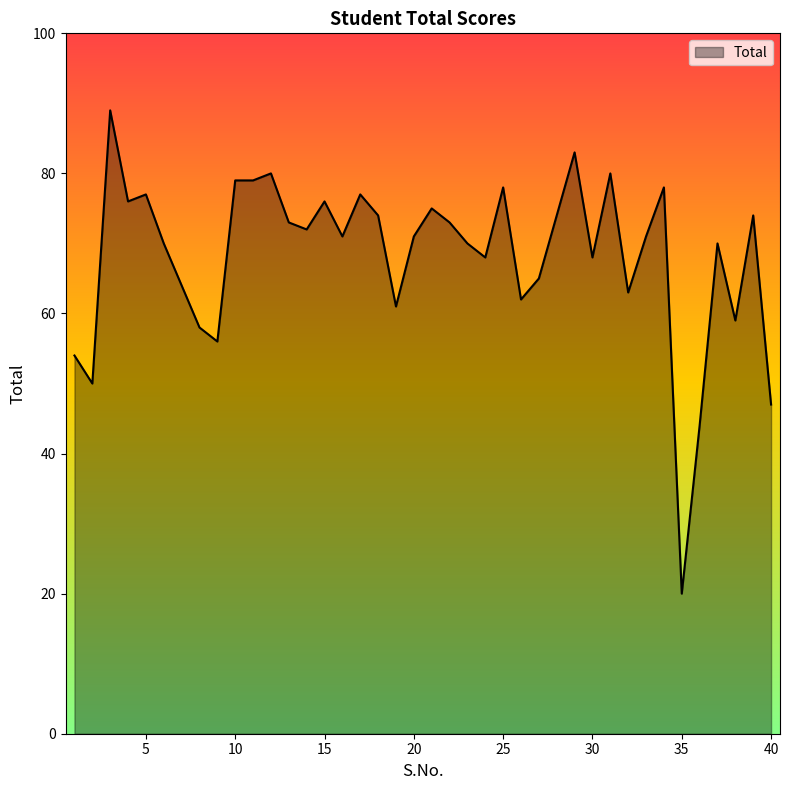

True or false: the data has more than 1 interior local peaks.

True